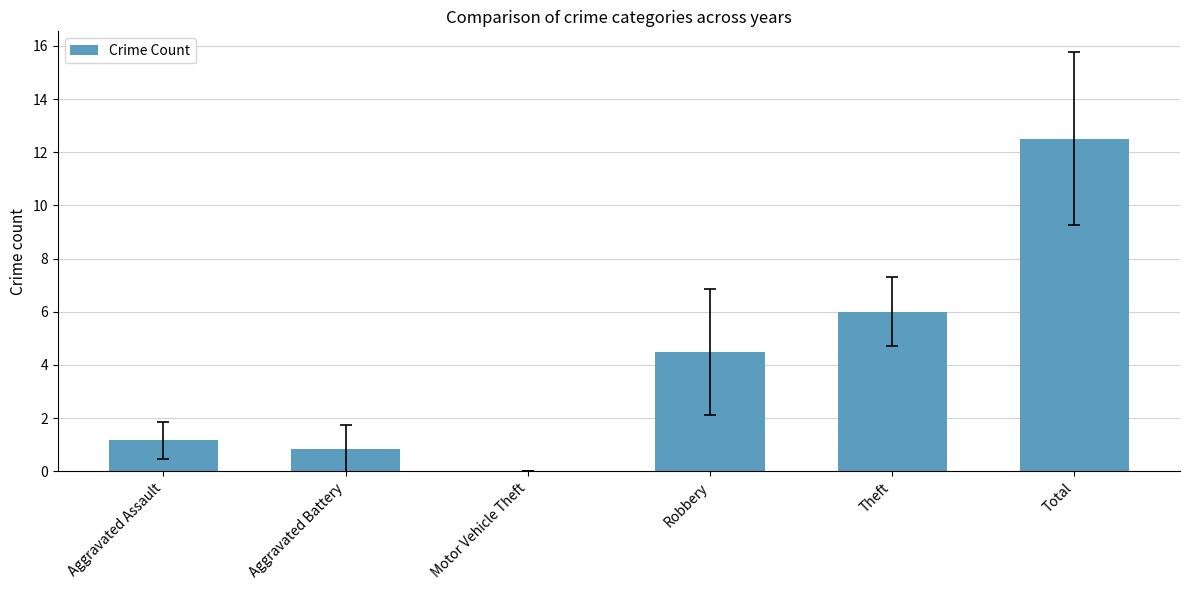

Reading left to right, list all the values displayed in this chart.

1.2	0.8	0.0	4.5	6.0	12.5